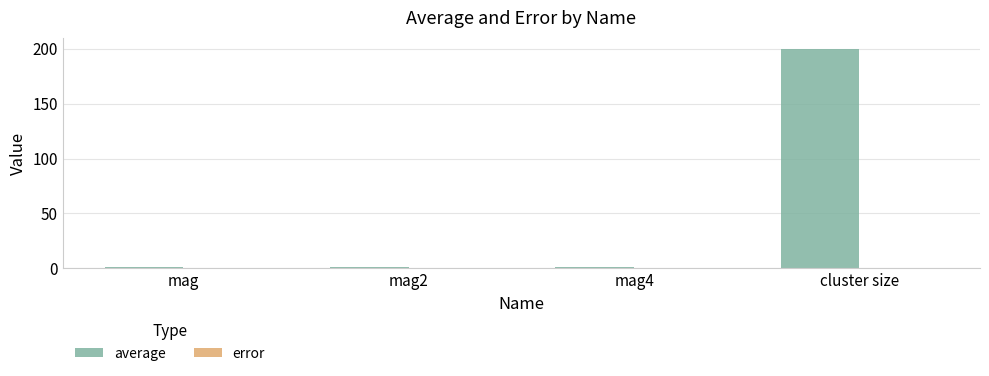

What is the maximum value shown in the chart?

199.8